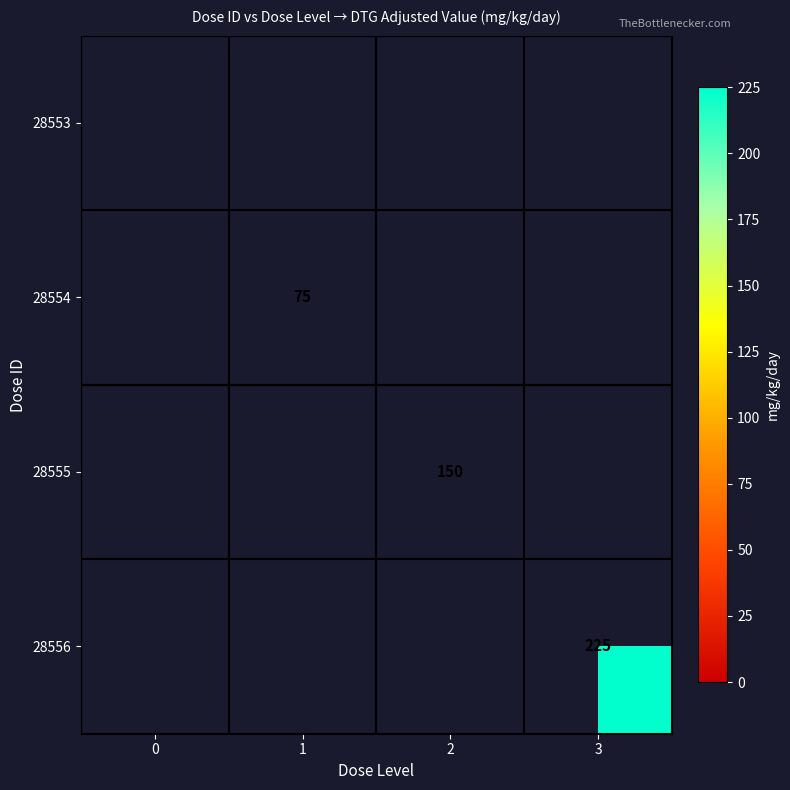

Is the value of 28555 at 2 greater than the value of 28554 at 1?

Yes